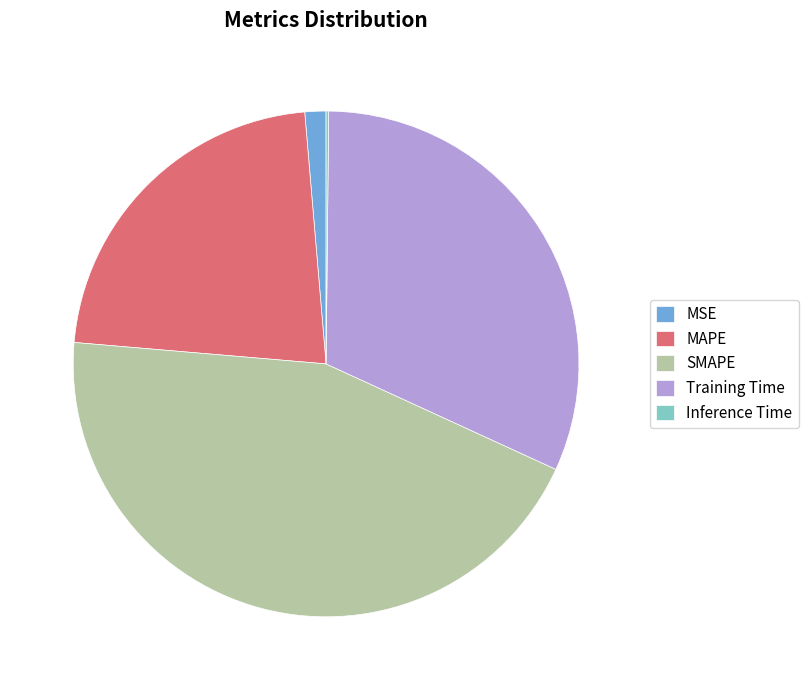

What is the largest slice in the pie chart?

SMAPE